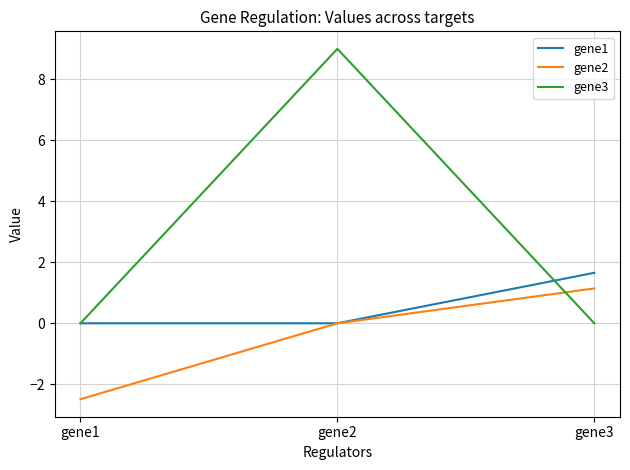

At which label does gene2 reach its peak?

gene3